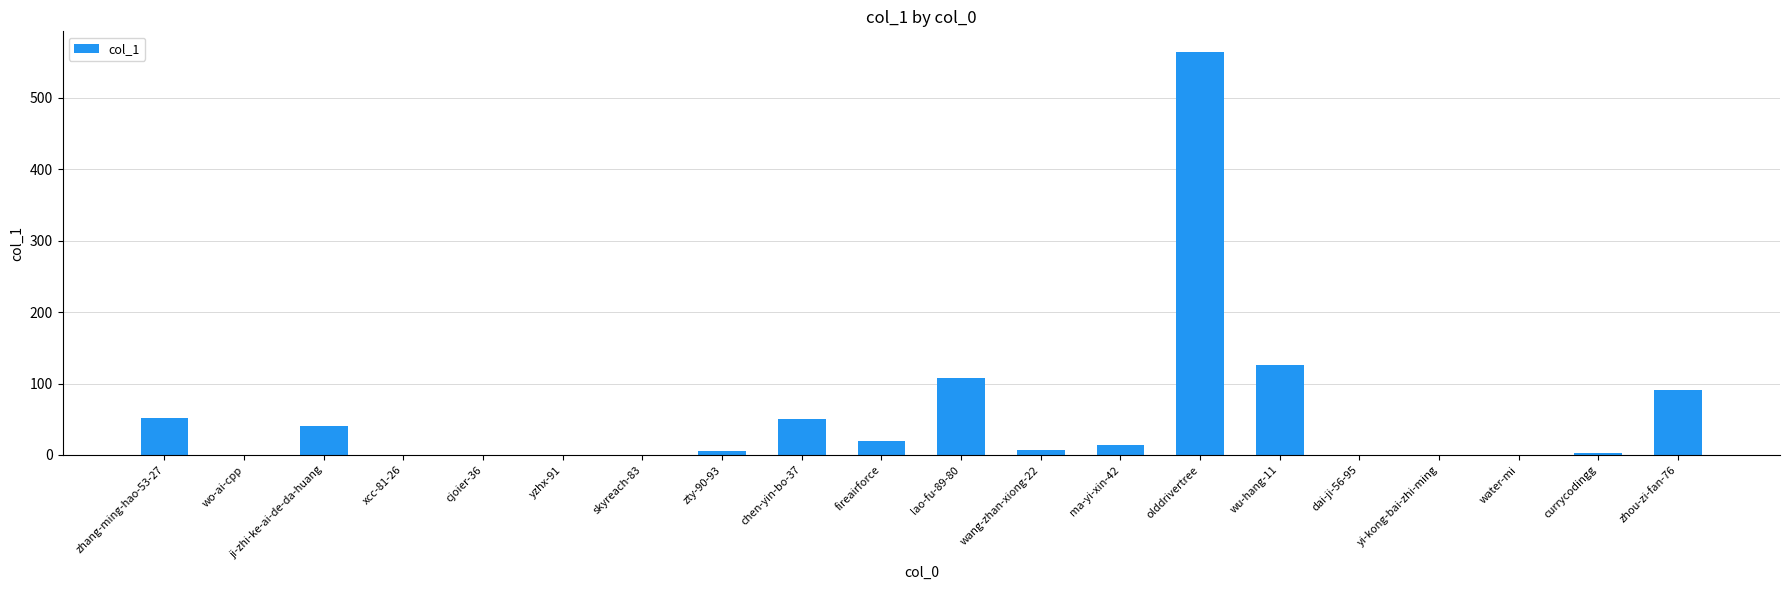

What is the greatest value displayed?

565